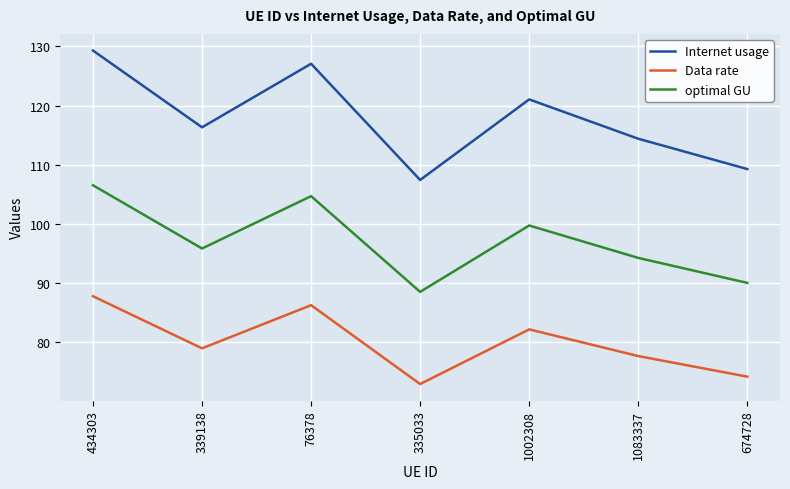

Does the chart display data point markers on the line(s)?

No